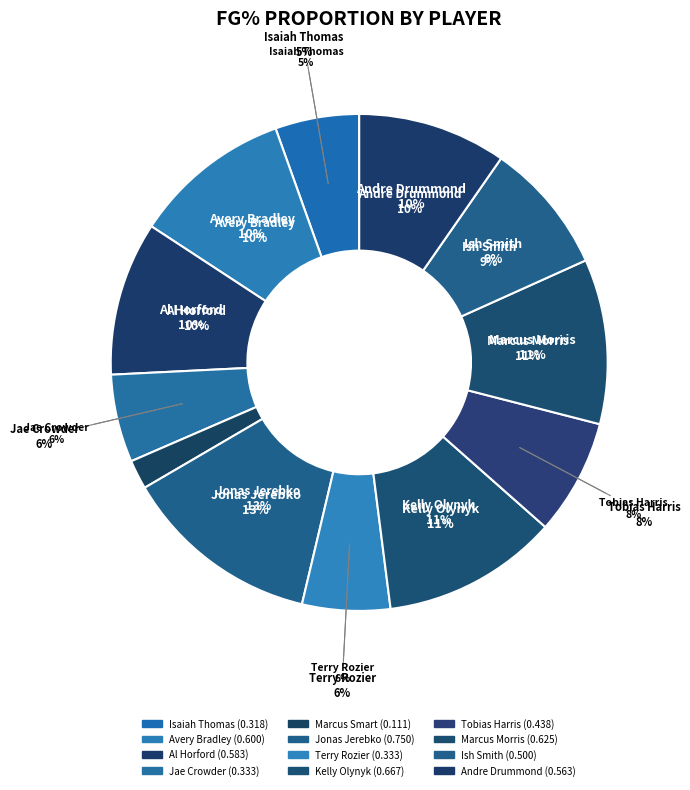

Is it true that Tobias Harris is 1% of the pie?

False